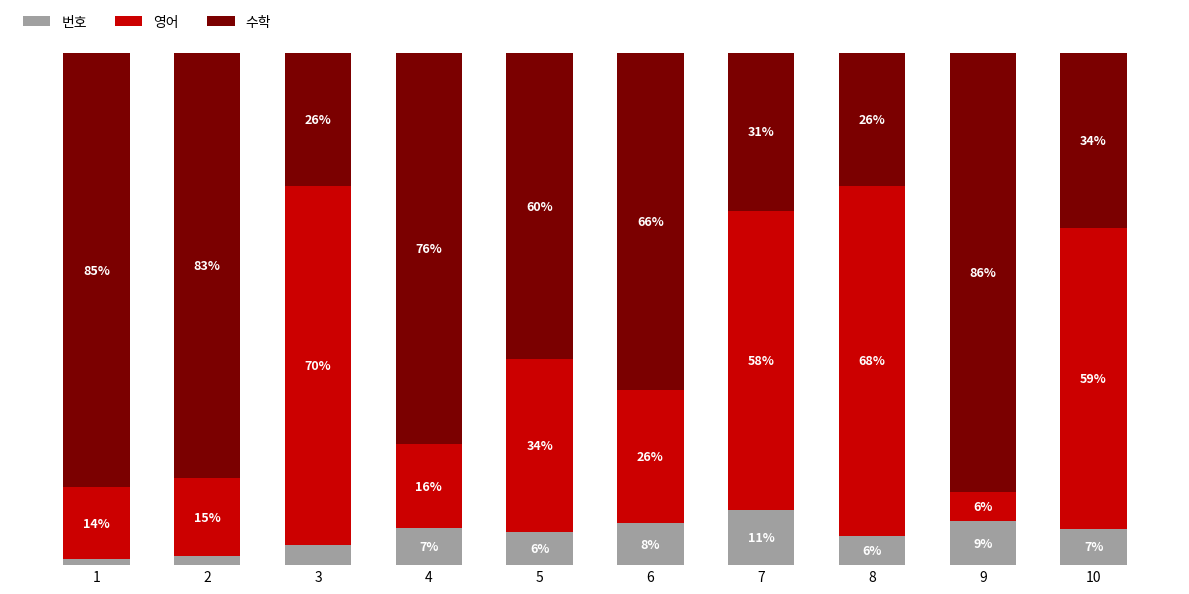

What value does the 수학 series have at 4?

76.4